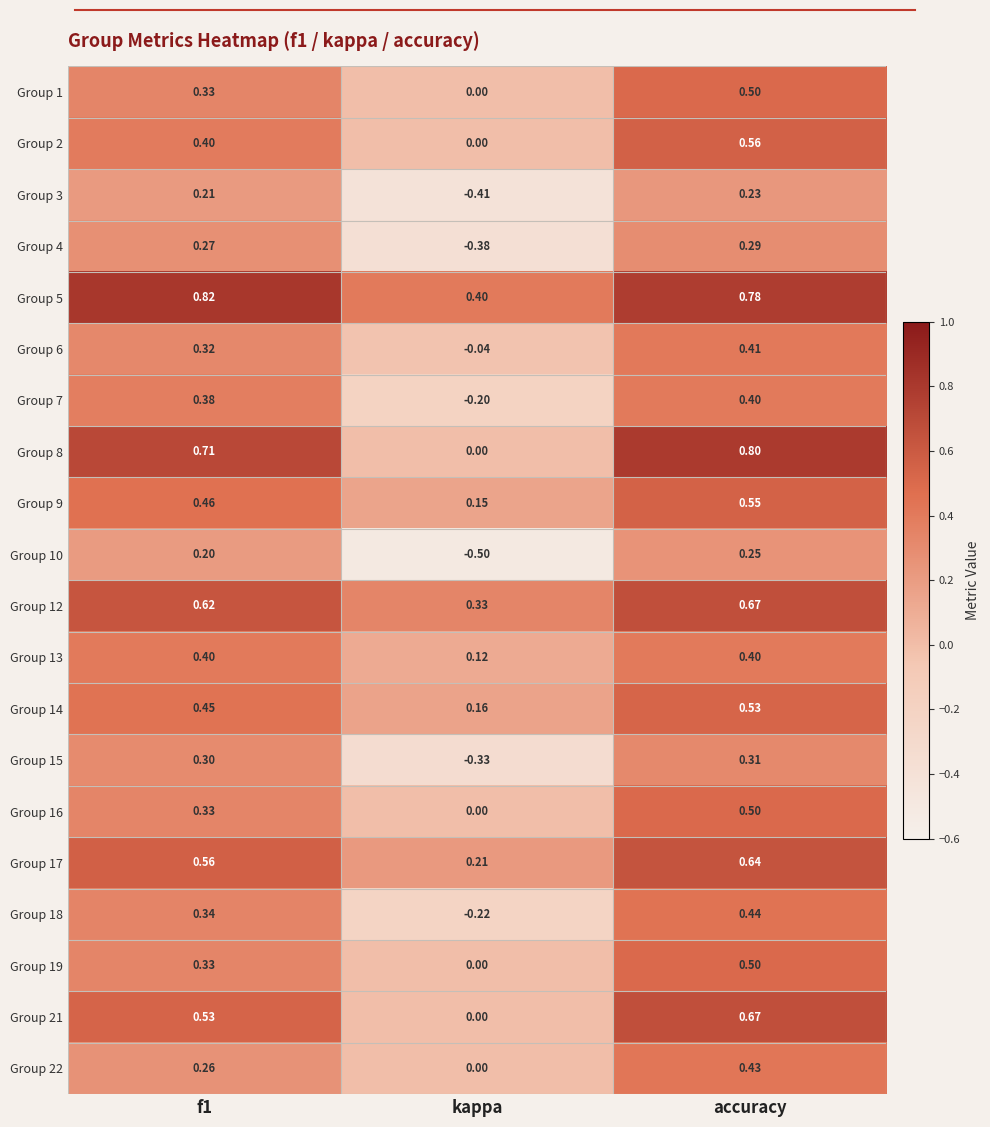

Where is Group 13 nearest to the value 0?

kappa